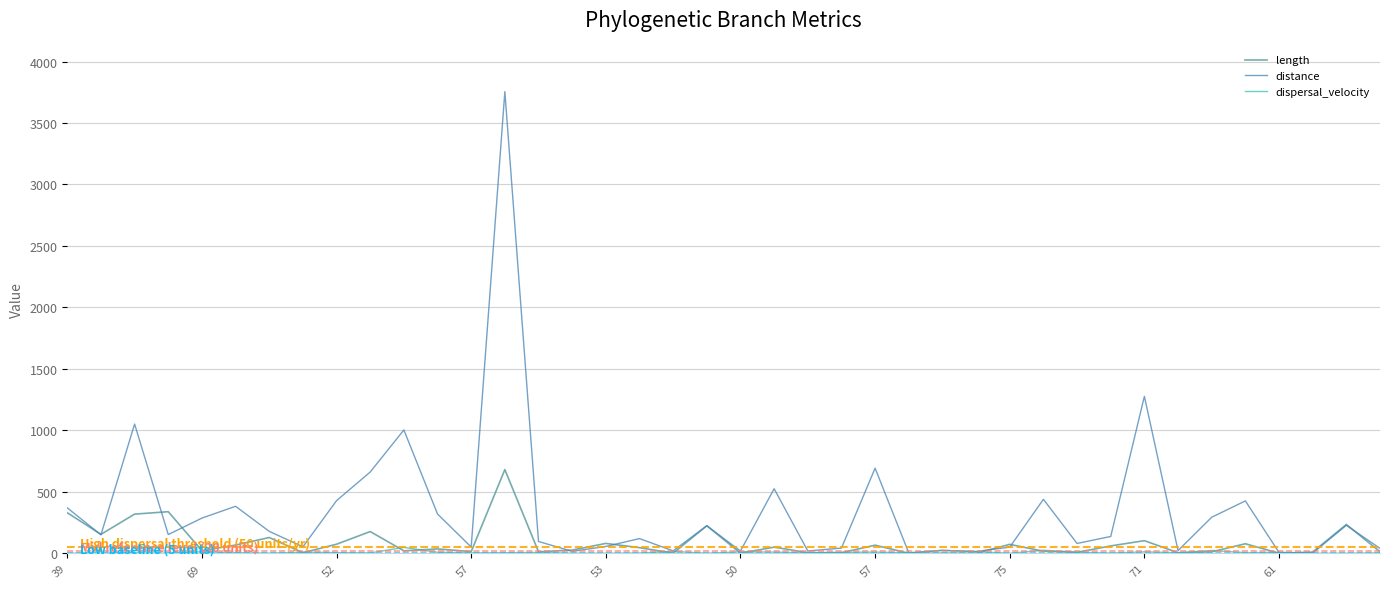

List the series in order of their peak value, highest first.

distance, length, dispersal_velocity